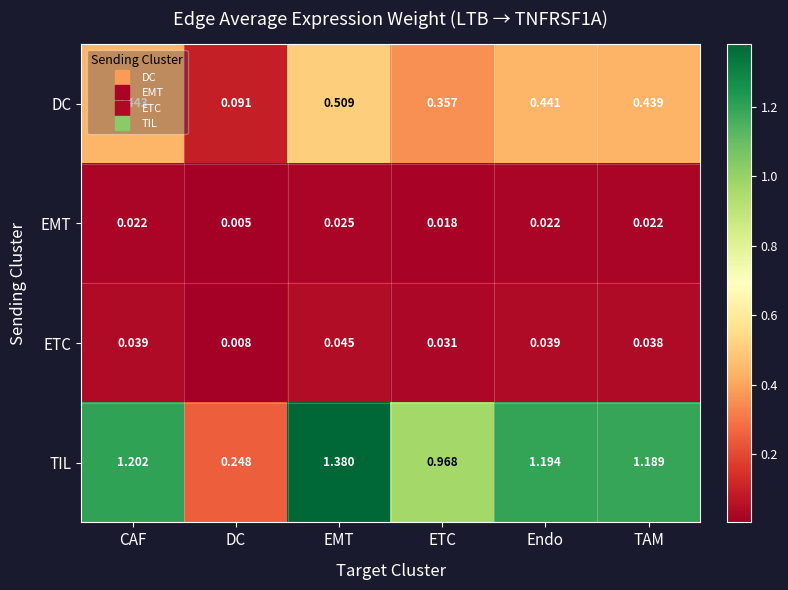

Rank the series at TAM from highest to lowest value.

TIL, DC, ETC, EMT